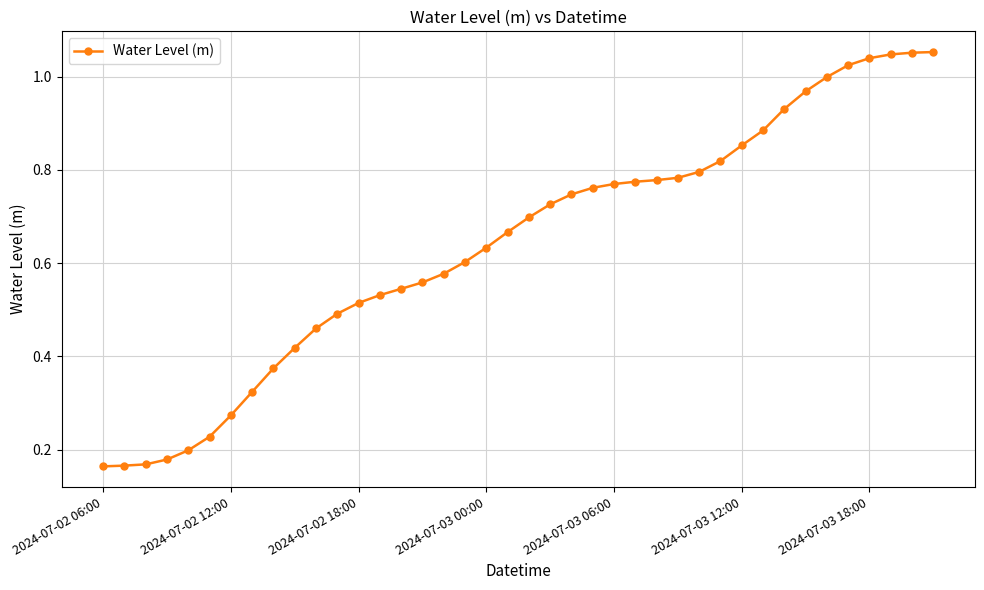

What is the sum of all values?

25.6